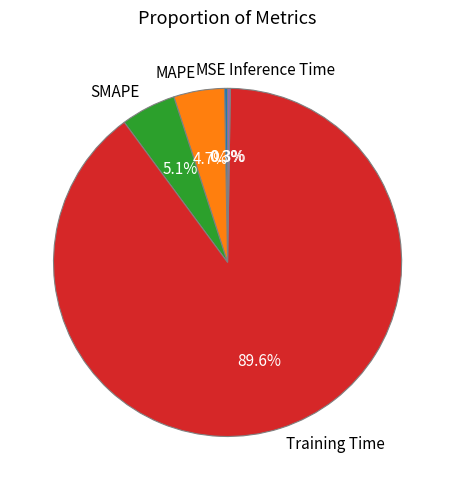

Is there a majority slice in this chart?

Yes